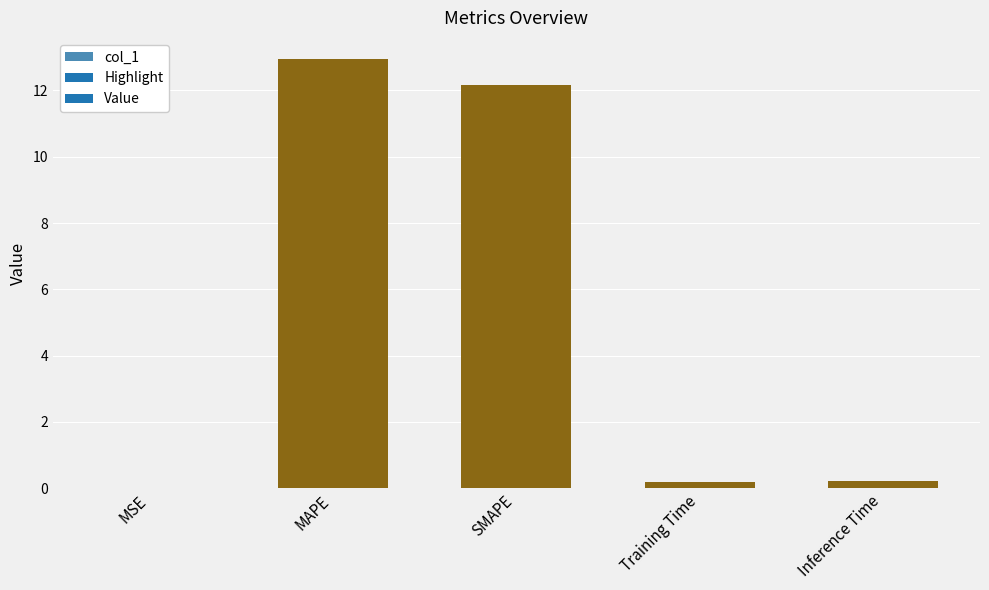

What is the change in value from SMAPE to Inference Time?

-12.0